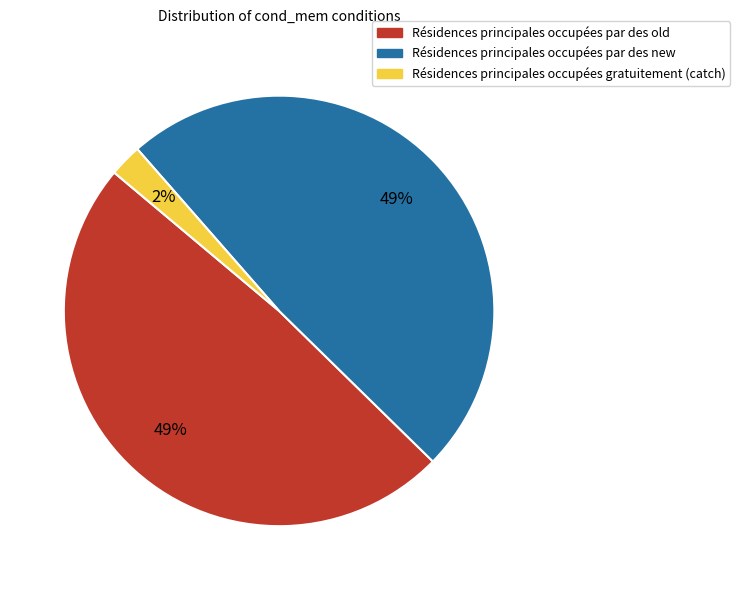

To the nearest percent, what is the average slice percentage?

33%